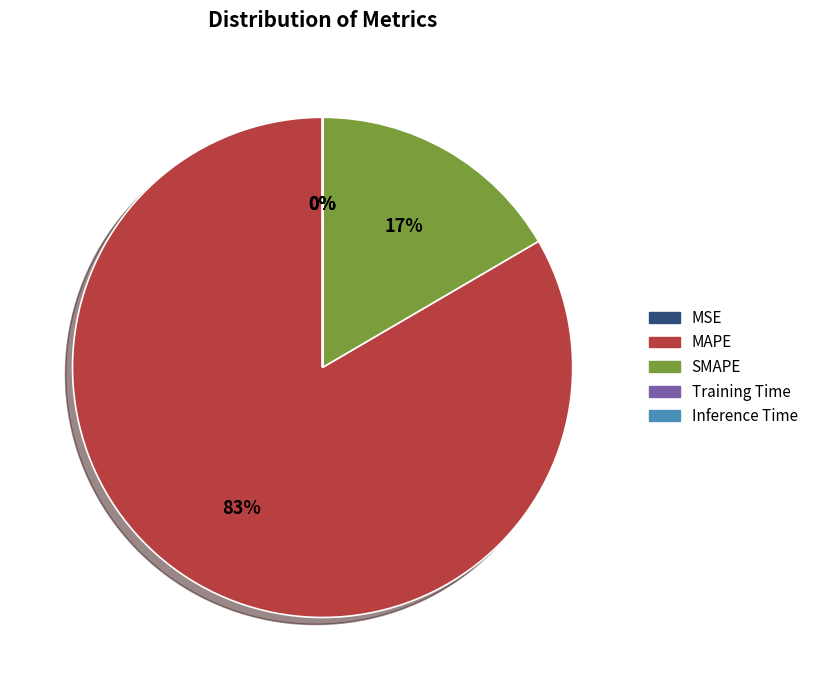

The MAPE slice represents 76% of the pie. True or false?

False